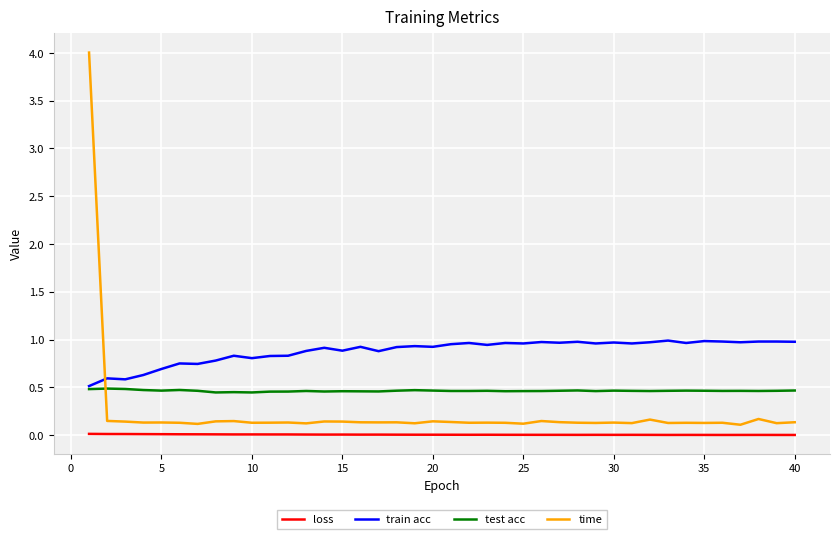

Which series has the widest spread of values?

time